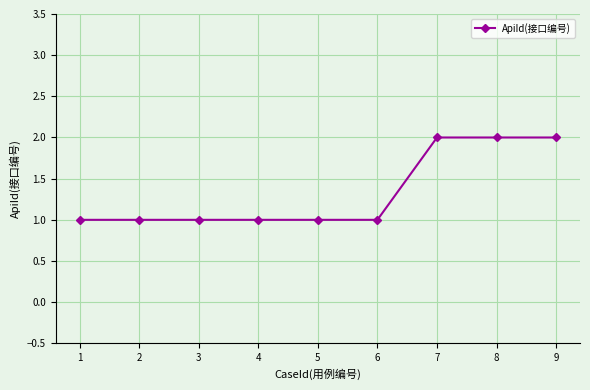

What is the sum of the values at 8 and 5?

3